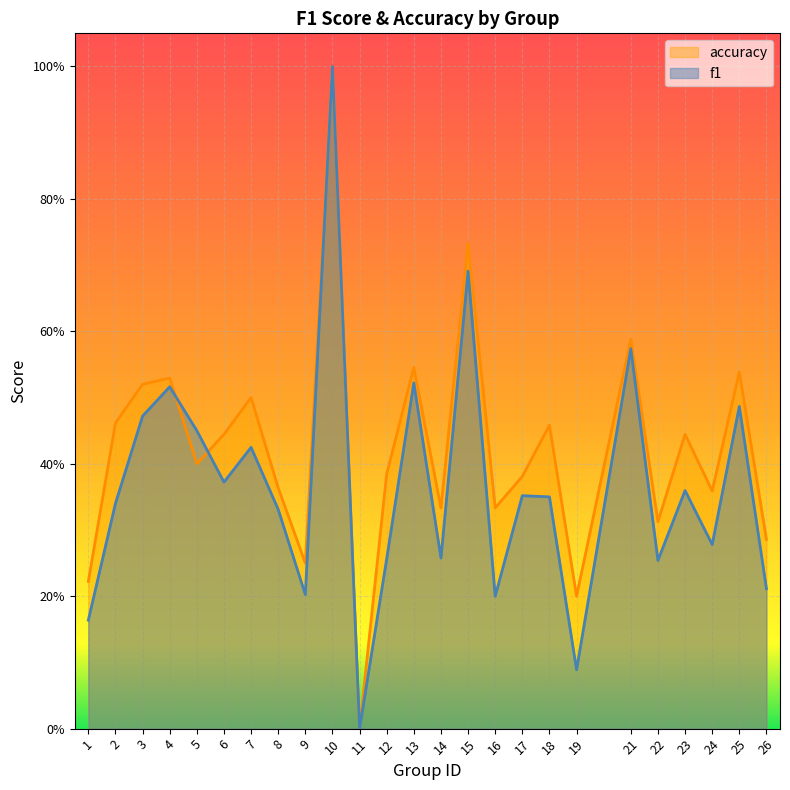

What is the highest value of the f1 series?

1.0